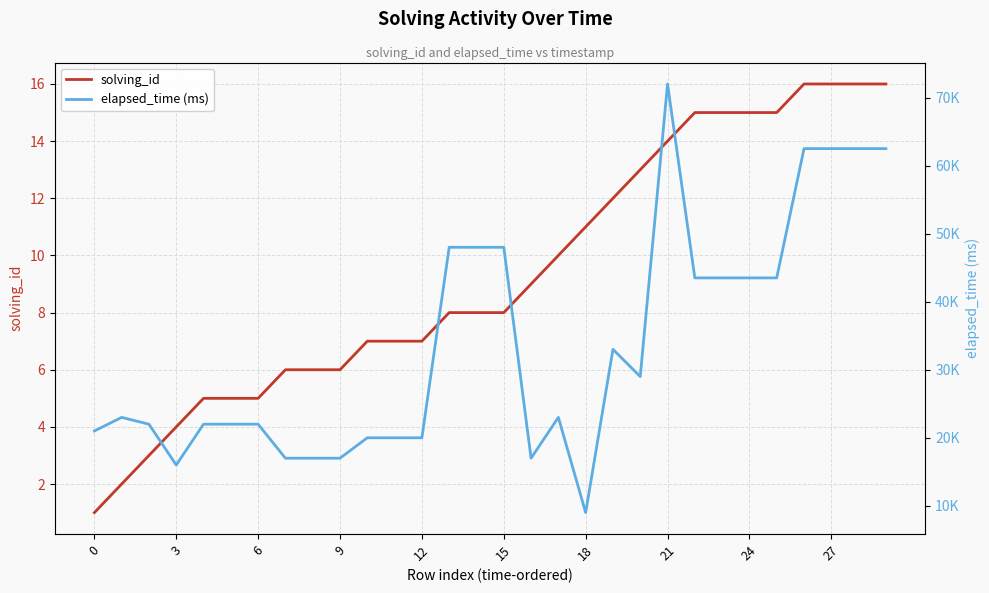

What is the total value across all series at 11?

20007